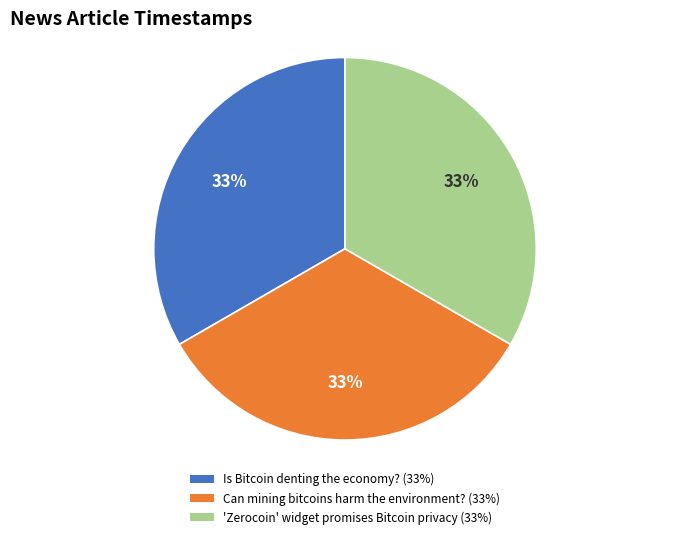

Does 'Zerocoin' widget promises Bitcoin privacy (33%) represent more than half of the total?

No